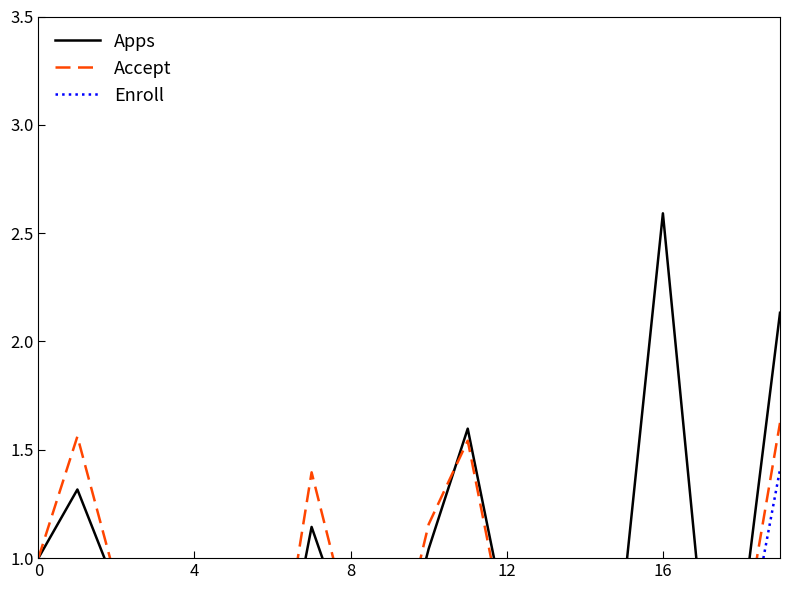

How many lines are shown in the chart?

3